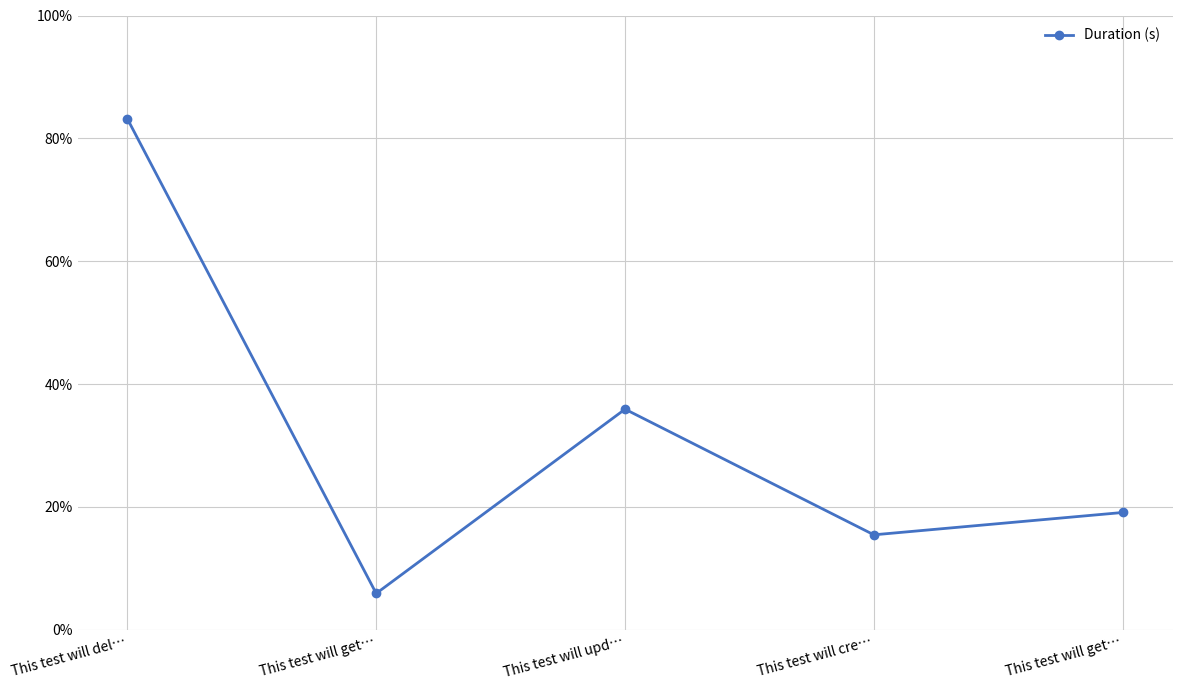

Does the chart have visible grid lines?

Yes